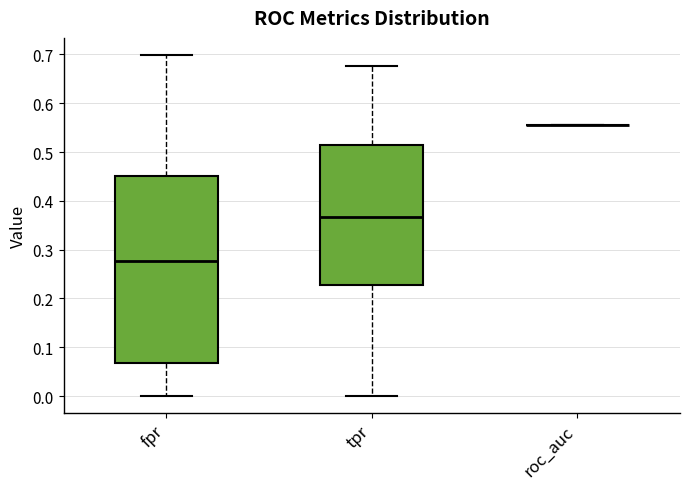

Reading left to right, transcribe this box plot: for each box, give where its median line is, the range the box spans, and where its two whiskers end, as read against the y-axis. The values are not printed on the chart, so give them approximately, as read against the axis.

fpr: median 0.28, box 0.07 to 0.45, whiskers 0.00 to 0.70
tpr: median 0.37, box 0.23 to 0.51, whiskers 0.00 to 0.68
roc_auc: box collapsed to a line at 0.55, whiskers 0.55 to 0.55